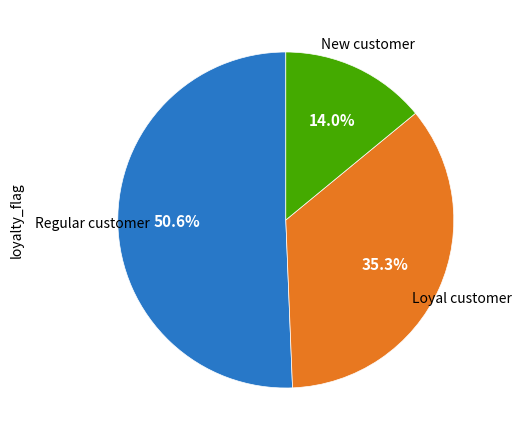

To the nearest percent, what is the average slice percentage?

33%